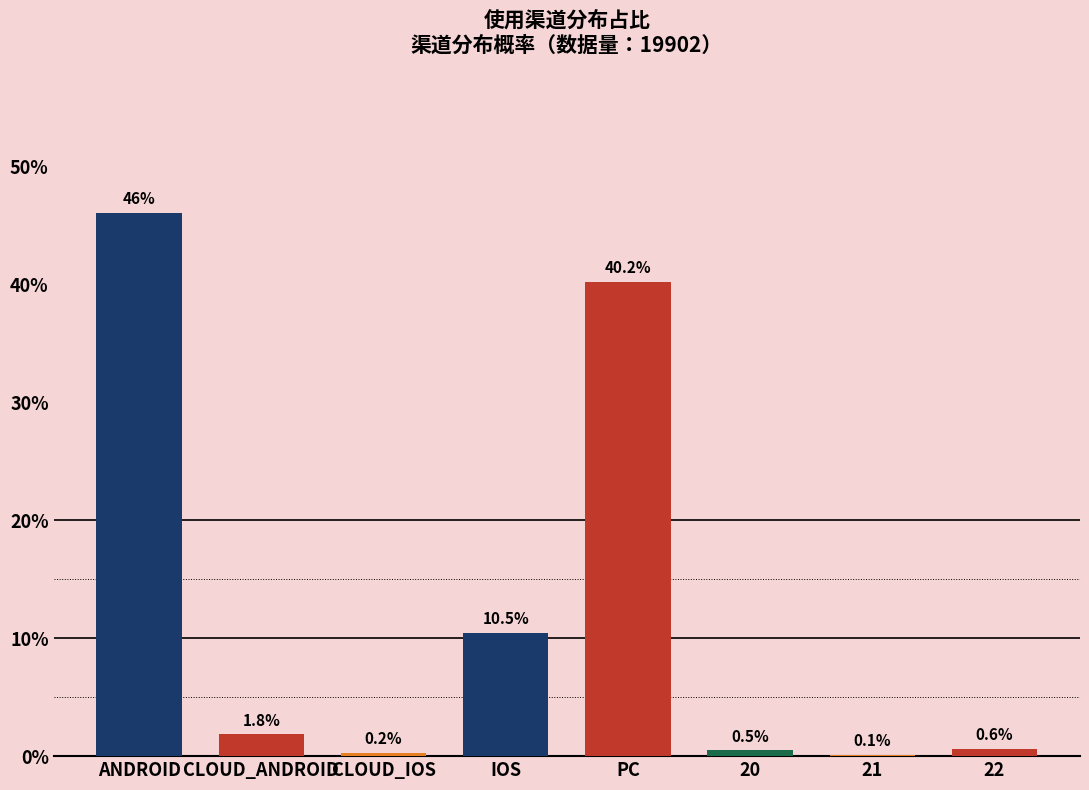

Rank the categories by value from highest to lowest.

ANDROID, PC, IOS, CLOUD_ANDROID, 22, 20, CLOUD_IOS, 21